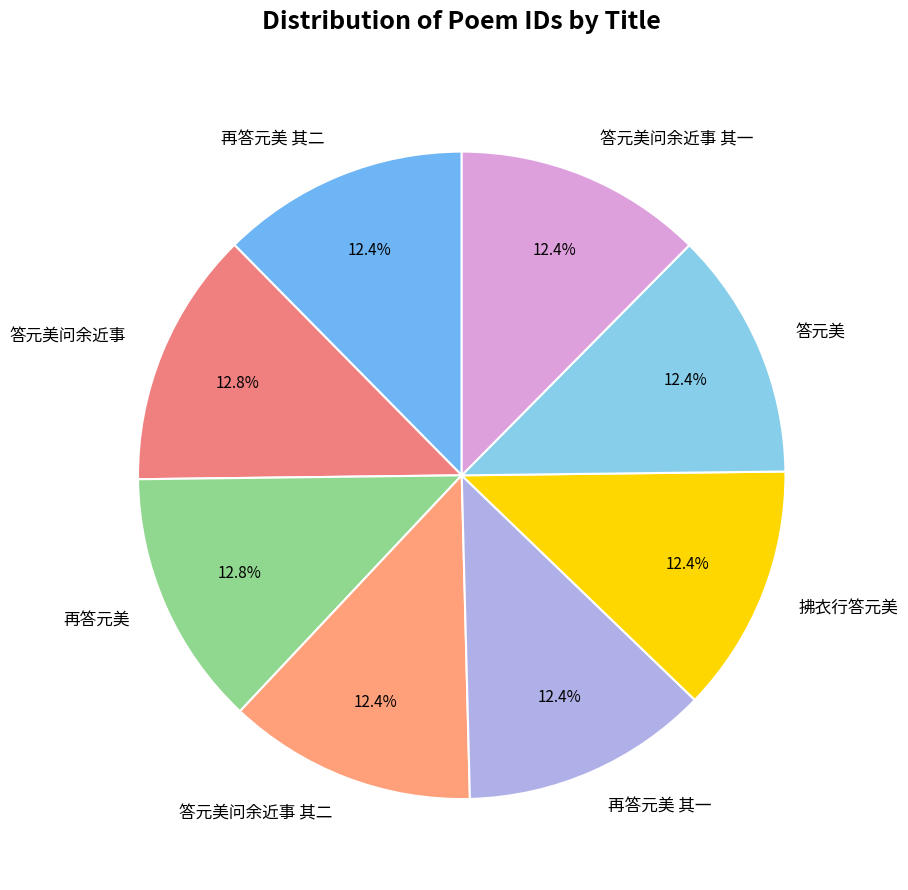

To the nearest percent, what is the combined percentage of 答元美问余近事 其二 and 拂衣行答元美?

25%